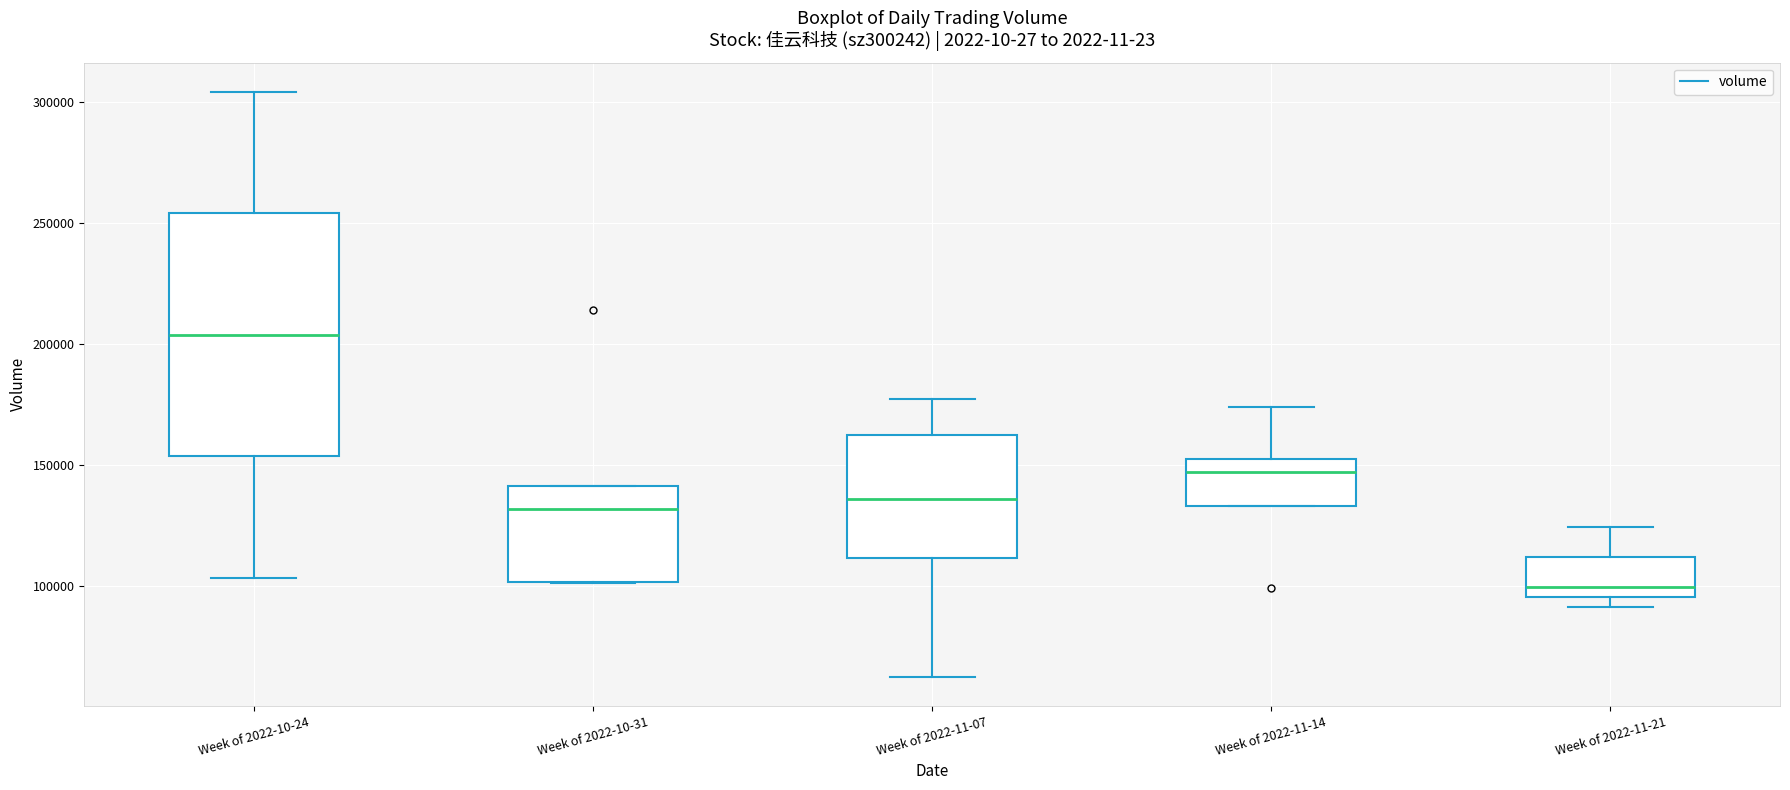

Comparing the boxes themselves (not the whiskers), which one is the tallest?

Week of 2022-10-24